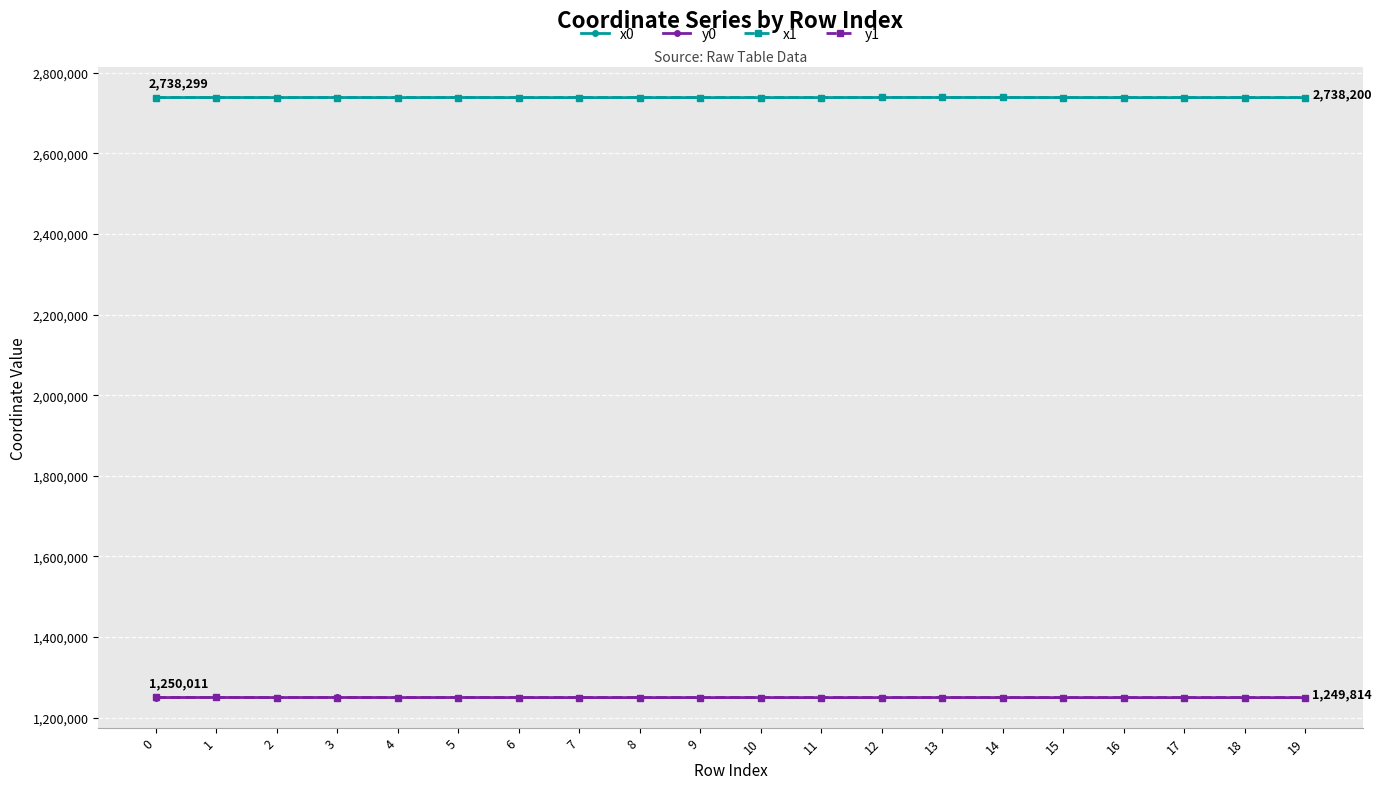

What is the average value of the x0 series?

2738294.5